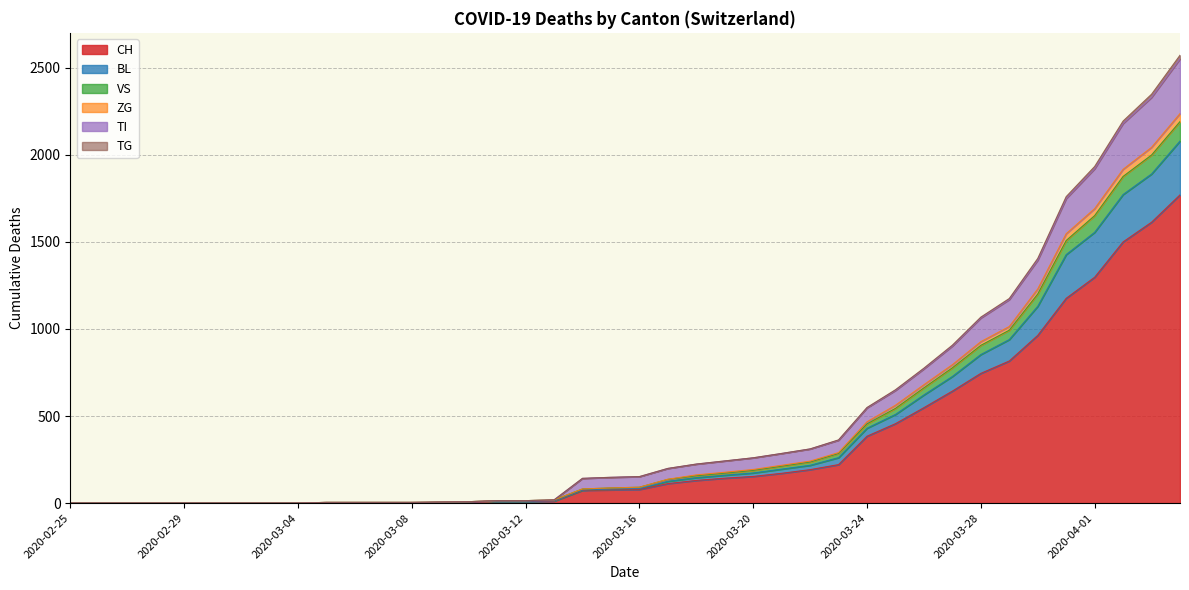

What is the greatest value displayed?

2572